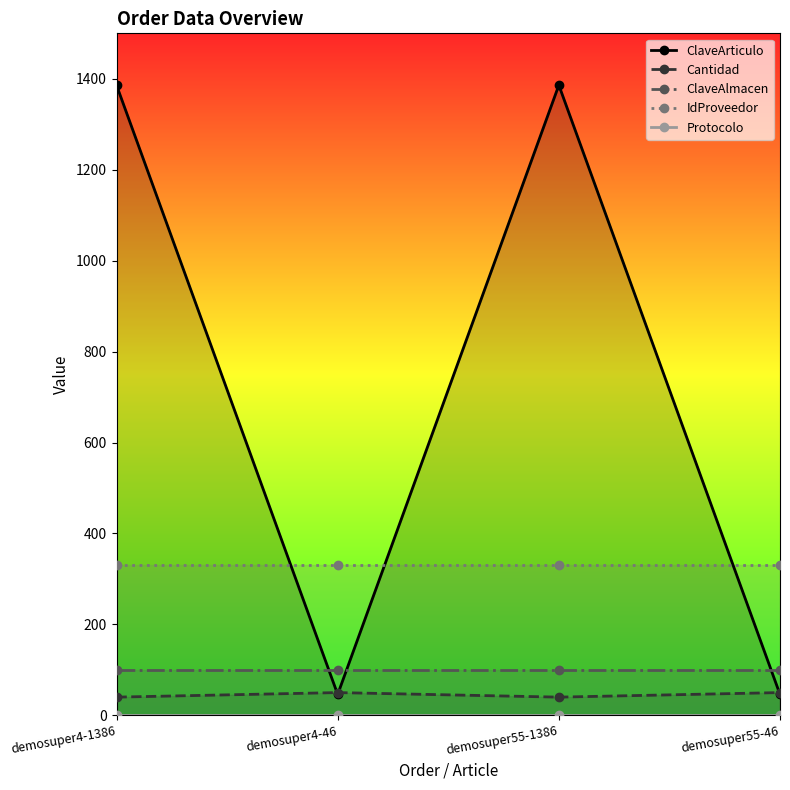

At which category does Cantidad reach its first local valley?

demosuper55-1386